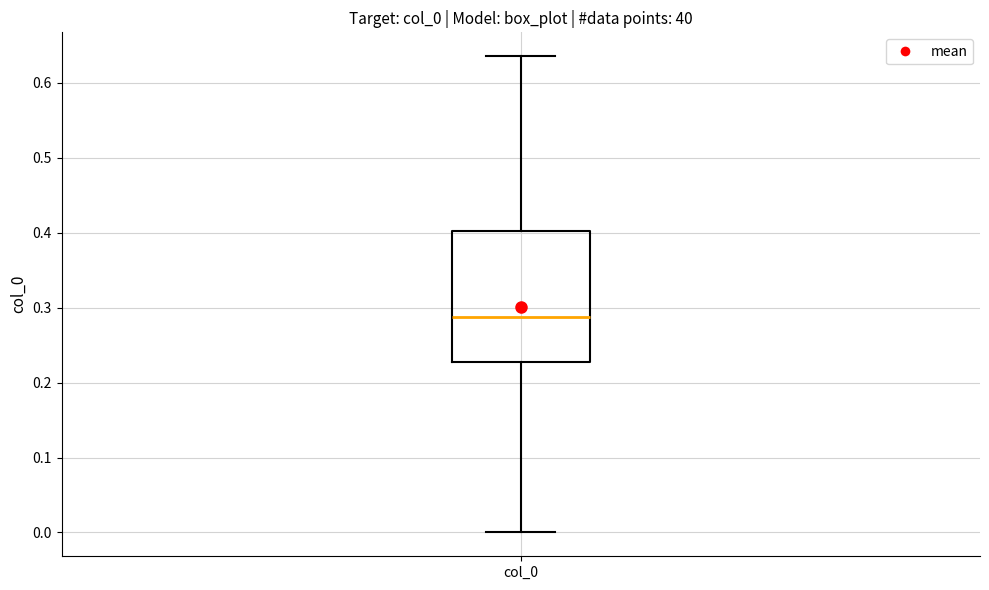

Transcribe this box plot: give where the median line is, the range the box spans, and where the two whiskers end, as read against the y-axis. The values are not printed on the chart, so give them approximately, as read against the axis.

median 0.29, box 0.23 to 0.40, whiskers 0.00 to 0.64